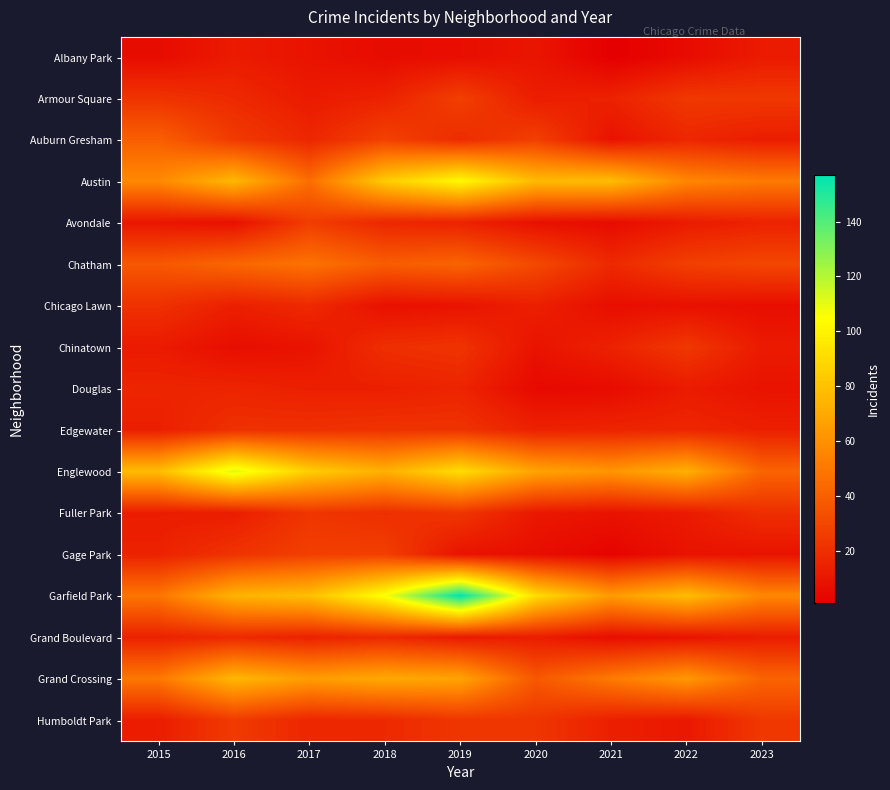

What is the total value across all series at 2017?

531